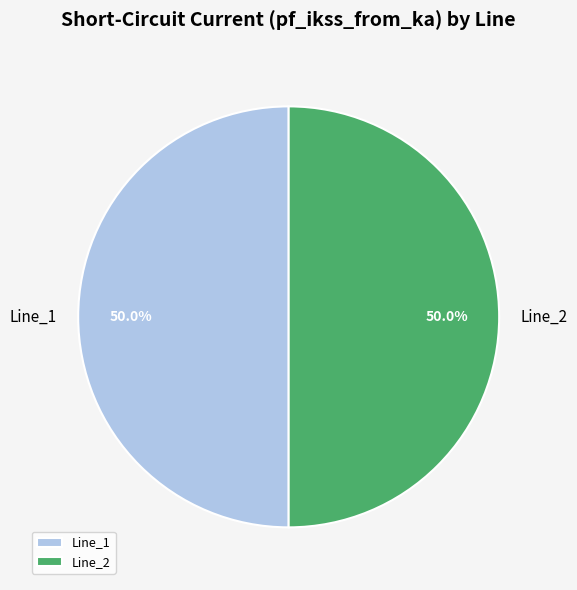

What percentage is NOT represented by Line_2?

50.0%